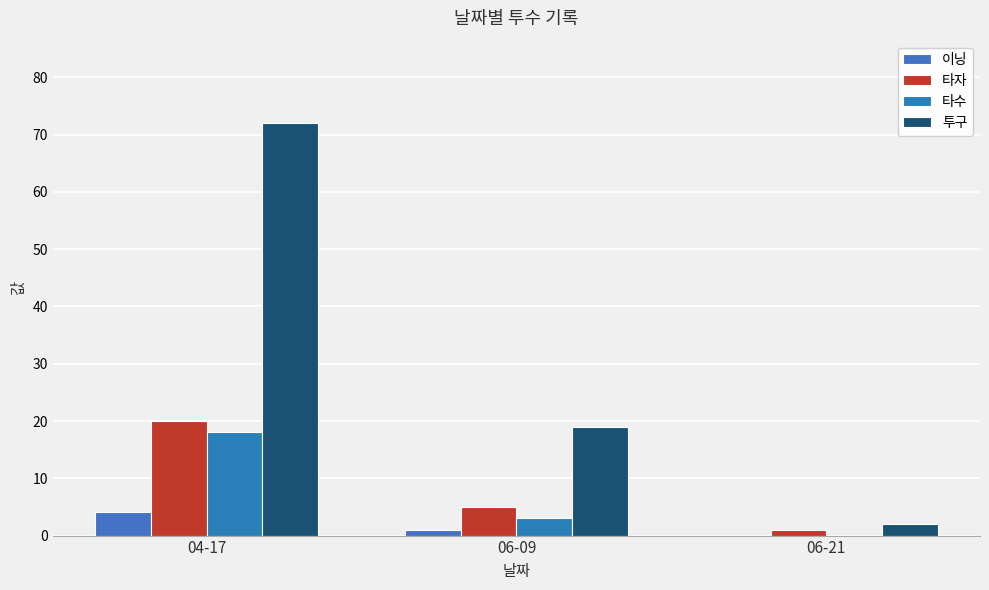

Reading left to right, what are all the values shown in this chart?

이닝: 04-17=4.2	06-09=1.0	06-21=0.0
타자: 04-17=20.0	06-09=5.0	06-21=1.0
타수: 04-17=18.0	06-09=3.0	06-21=0.0
투구: 04-17=72.0	06-09=19.0	06-21=2.0